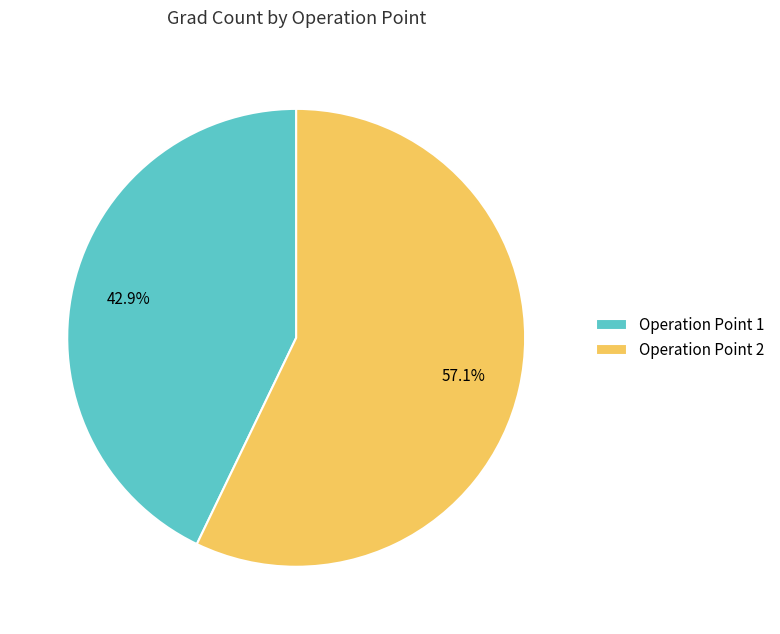

Which slice represents more than half of the pie?

Operation Point 2